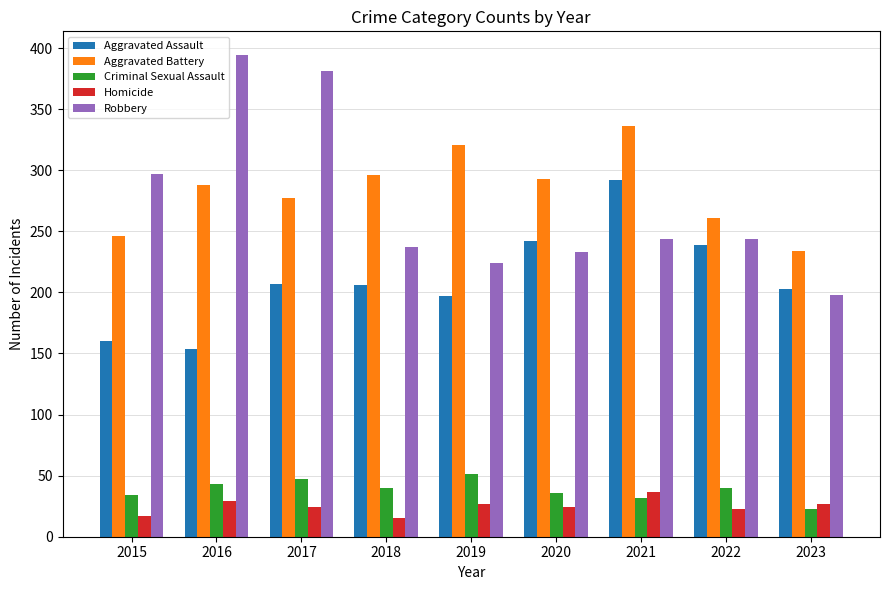

True or false: Robbery has a value of 108 at 2019.

False